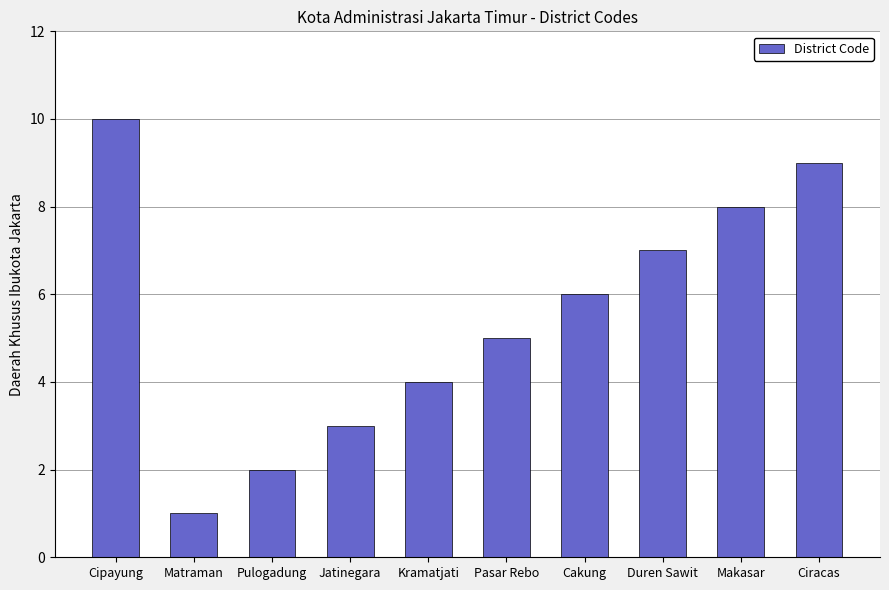

List the labels in order of value, largest first.

Cipayung, Ciracas, Makasar, Duren Sawit, Cakung, Pasar Rebo, Kramatjati, Jatinegara, Pulogadung, Matraman